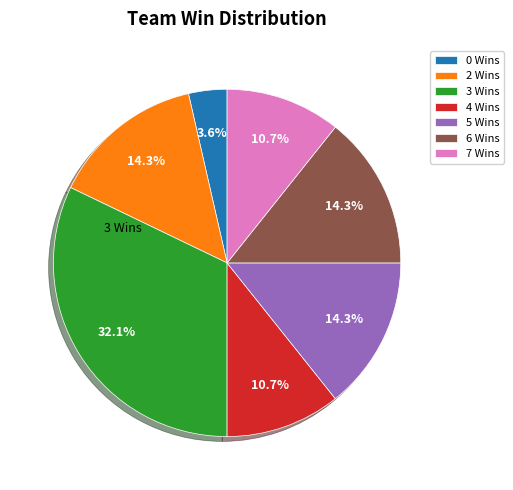

Is there a majority slice in this chart?

No